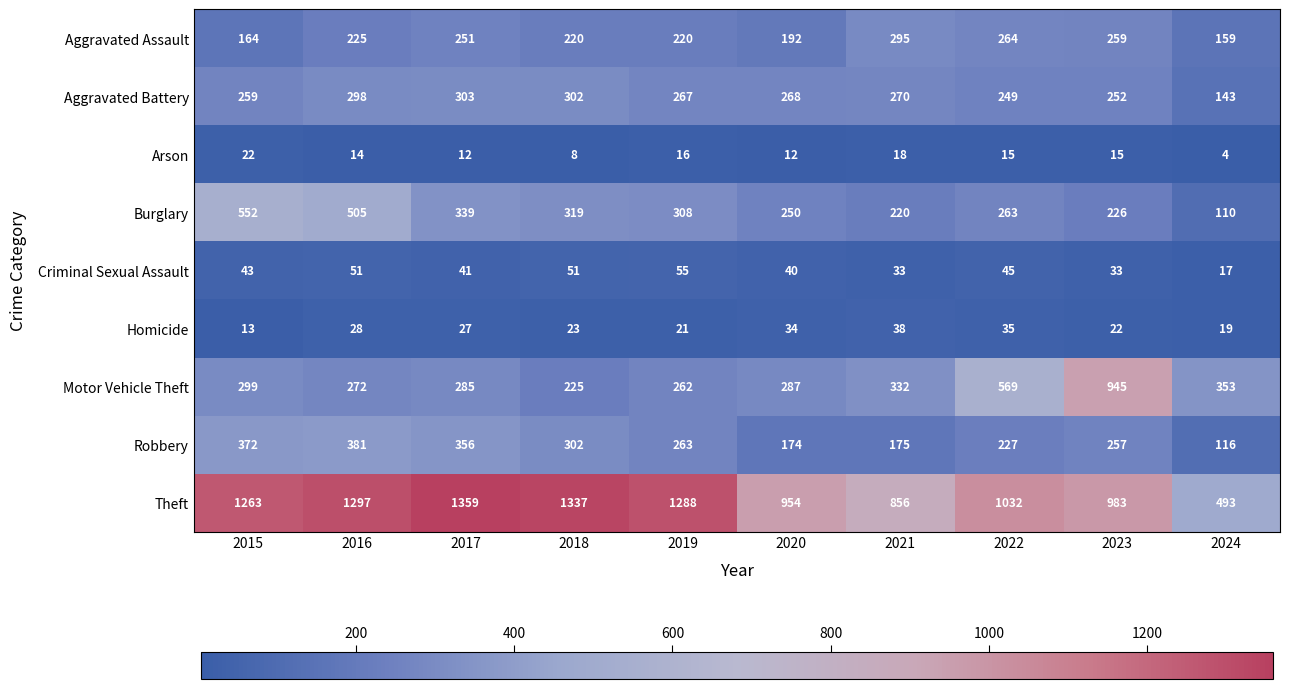

What is the spread (max minus min) of values at 2020?

942